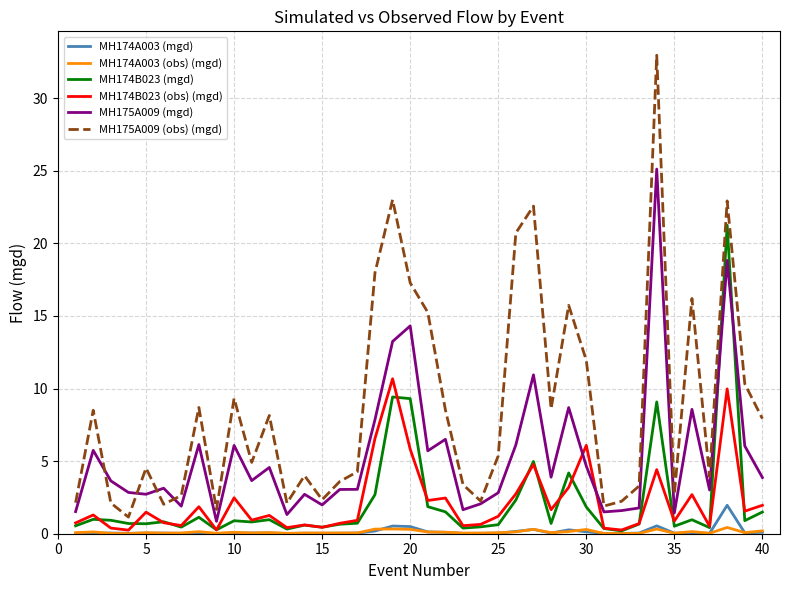

True or false: MH174B023 (mgd) and MH175A009 (obs) (mgd) cross at least once.

False